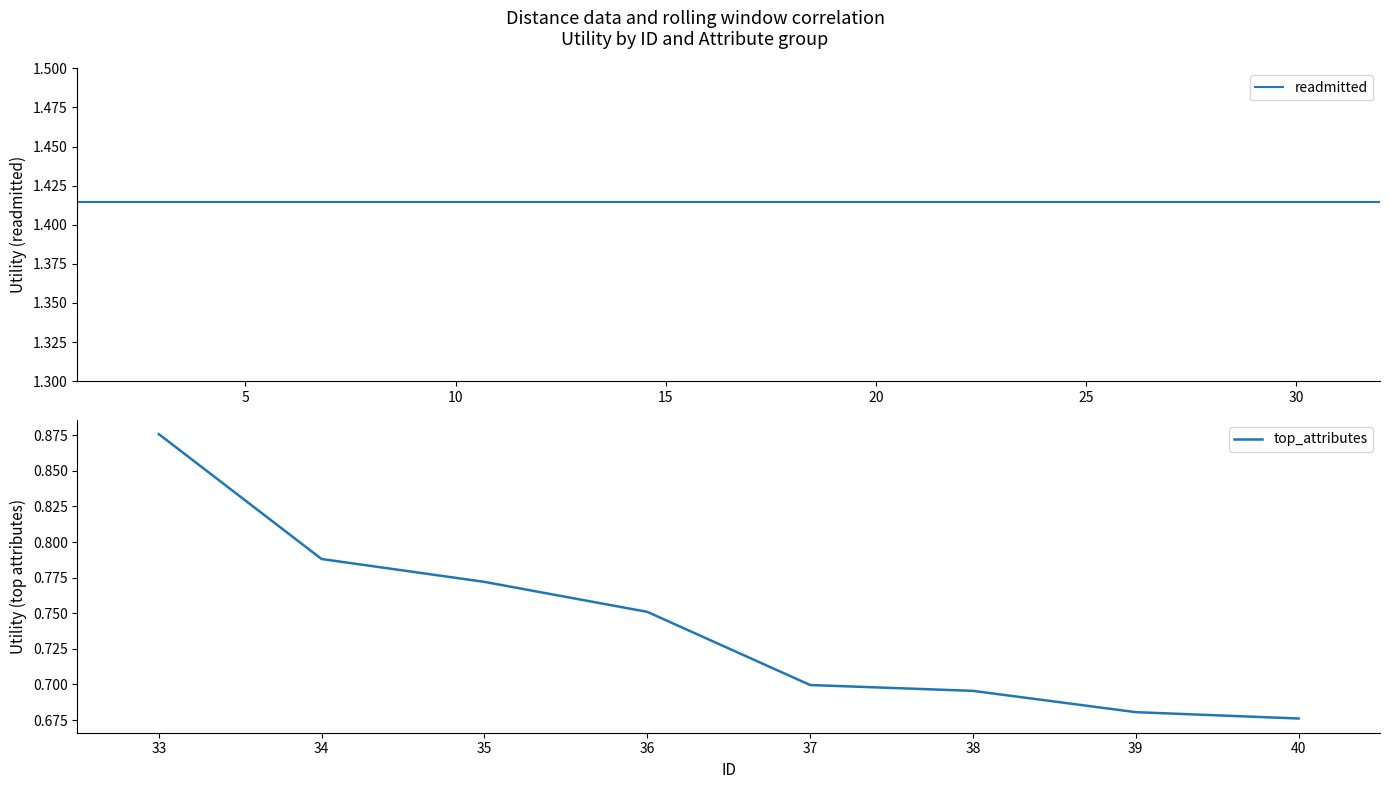

Which series has the largest total across all categories?

readmitted